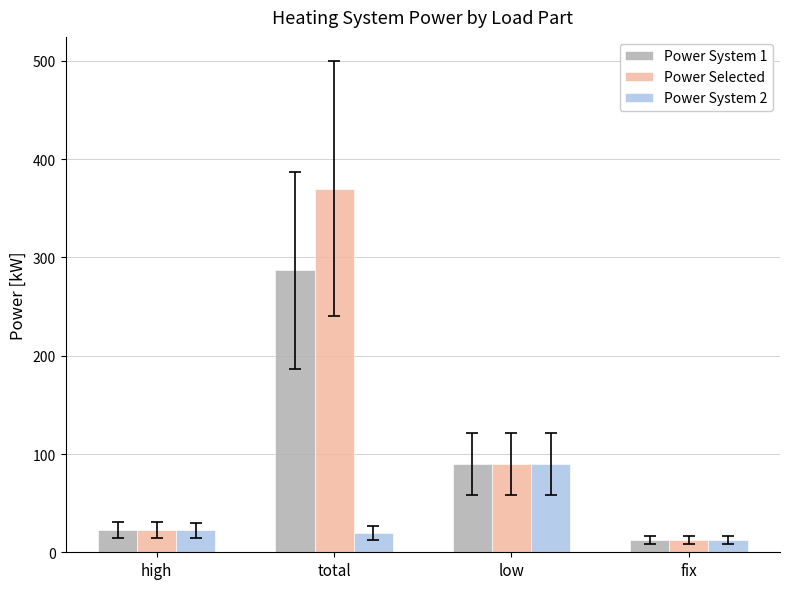

What is the sum of all Power System 1 values?

412.5